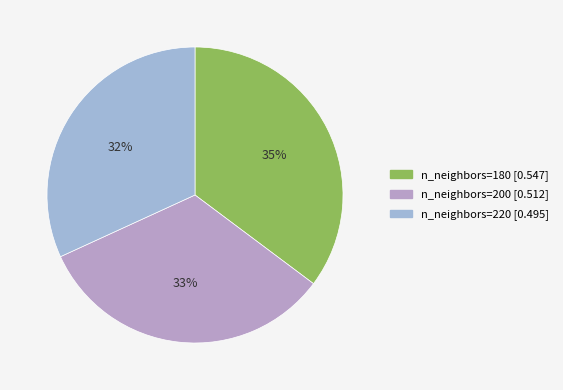

To the nearest percent, what is the combined percentage of n_neighbors=200 and n_neighbors=180?

68%